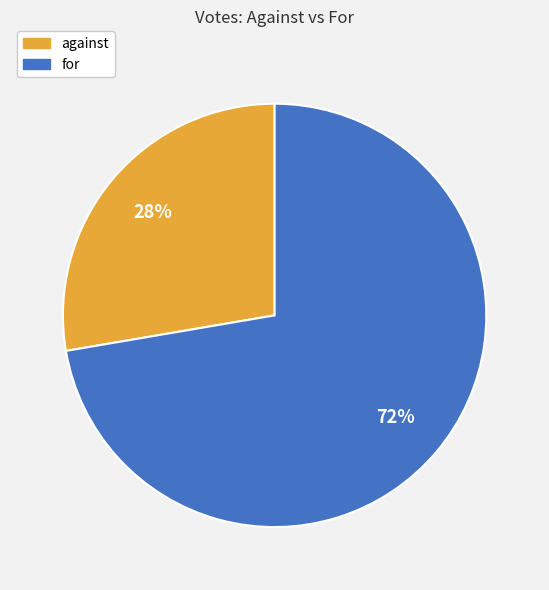

Do against and for together represent more than half of the pie?

Yes